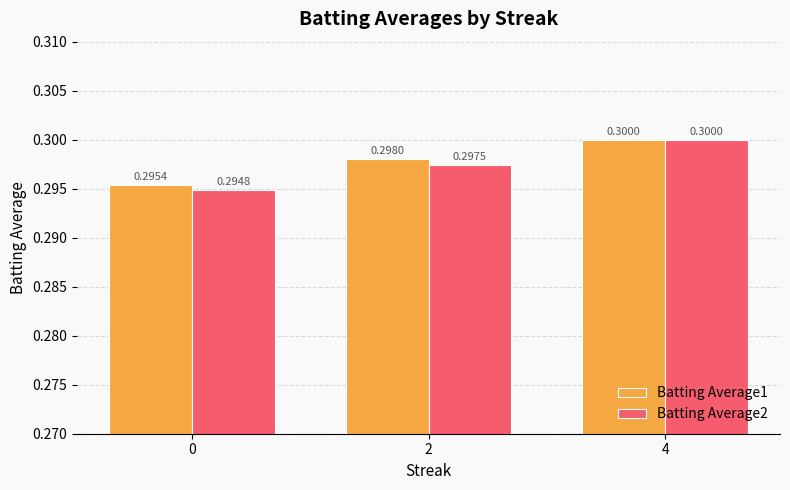

At which category is the sum across all series the highest?

4